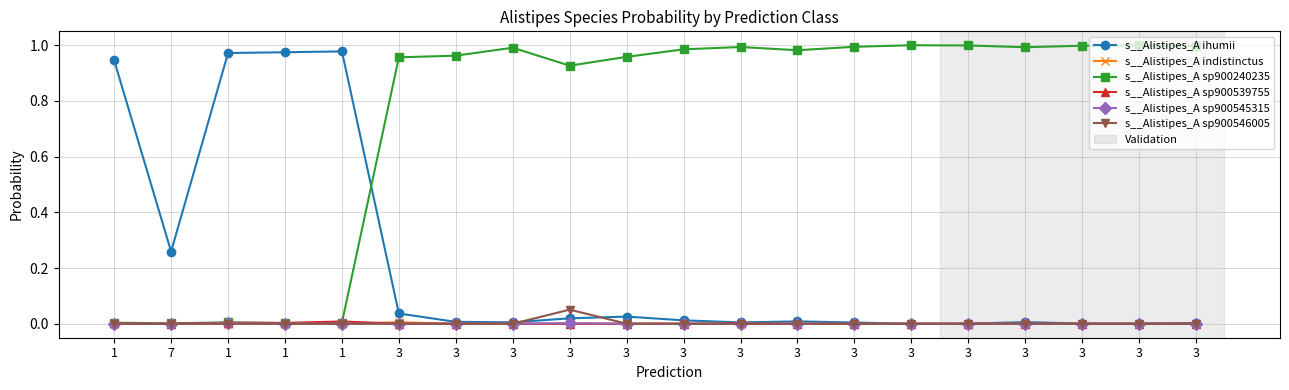

How many categories are shown in the chart?

20